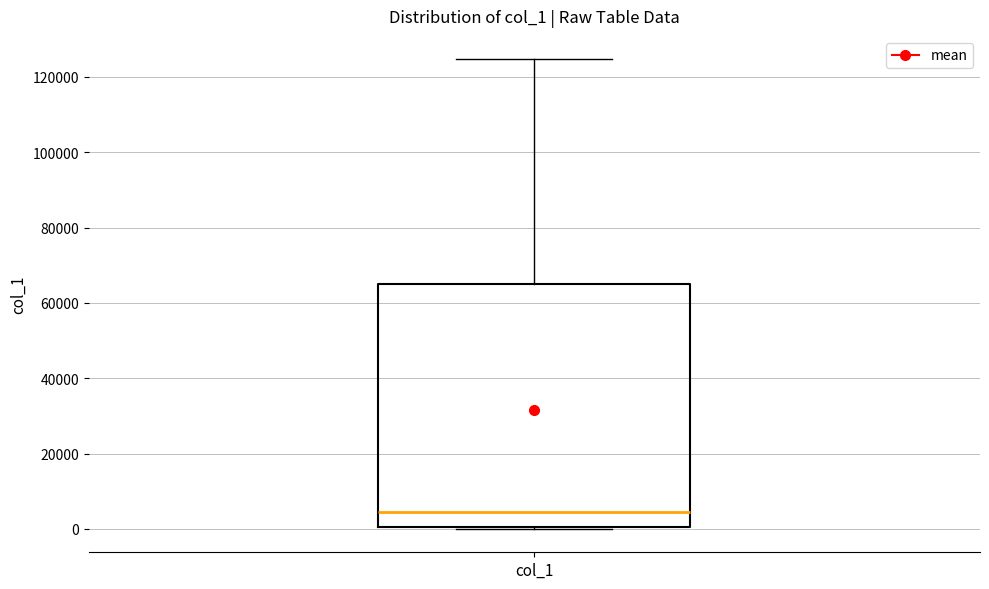

Read this box plot against the y-axis: the position of the median line, the range covered by the box, and the ends of both whiskers. The values are not printed on the chart, so give them approximately, as read against the axis.

median 4000, box 0 to 64000, whiskers 0 to 124000